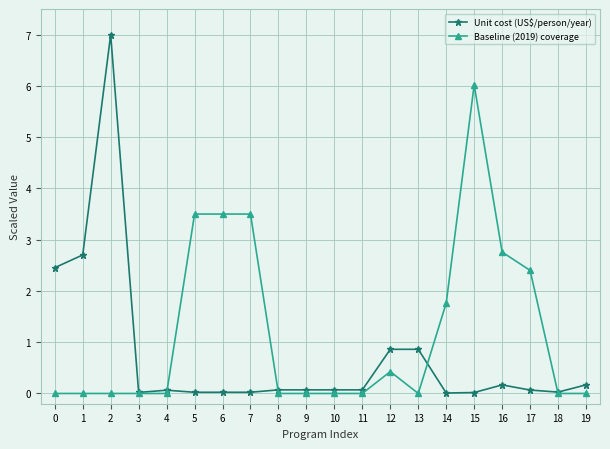

Is the value of Unit cost (US$/person/year) at 16 greater than the value of Baseline (2019) coverage at 6?

No